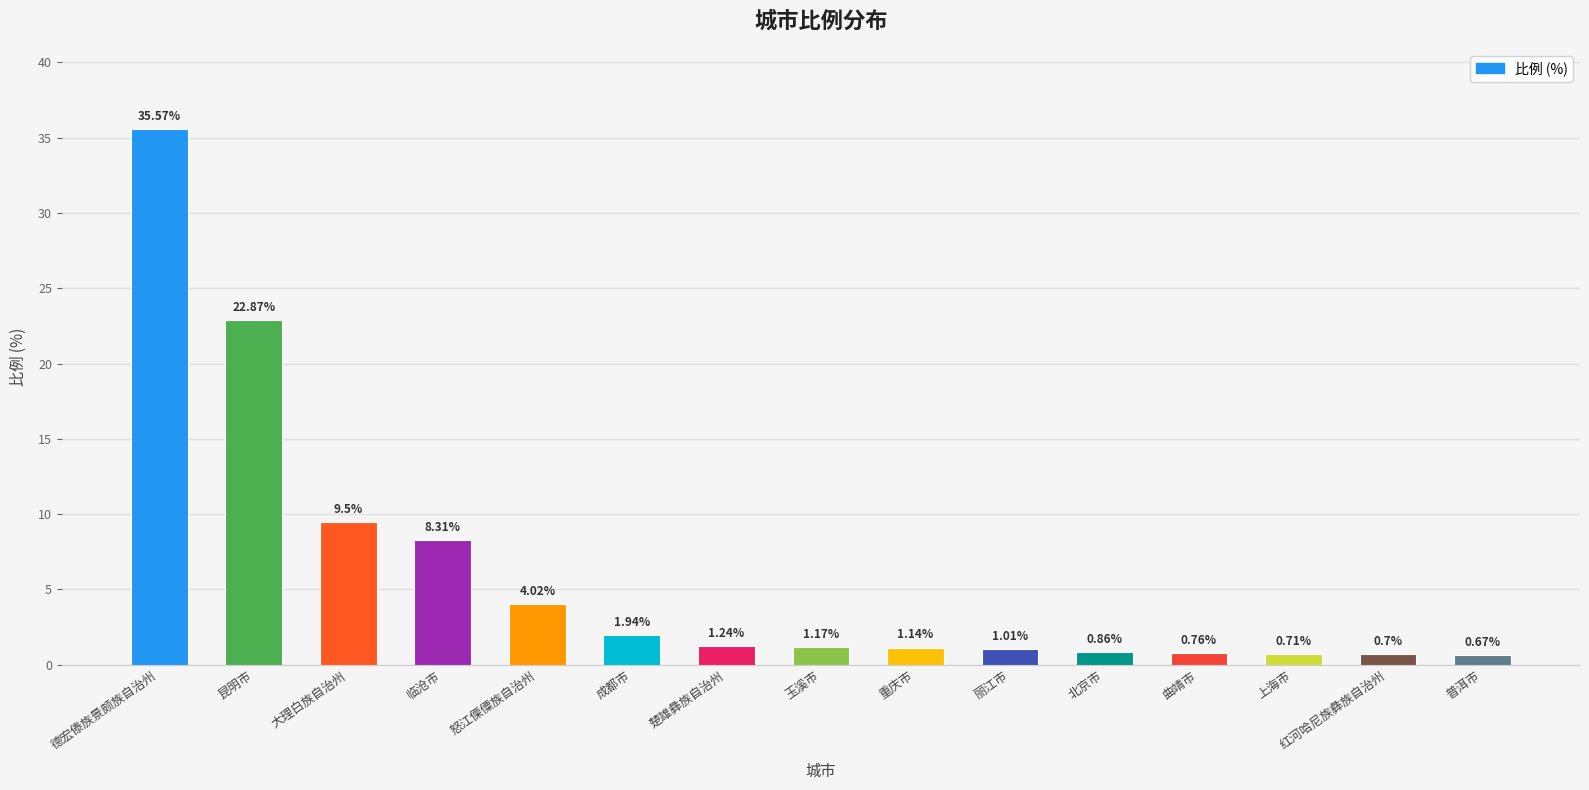

How many distinct data groups are displayed?

1